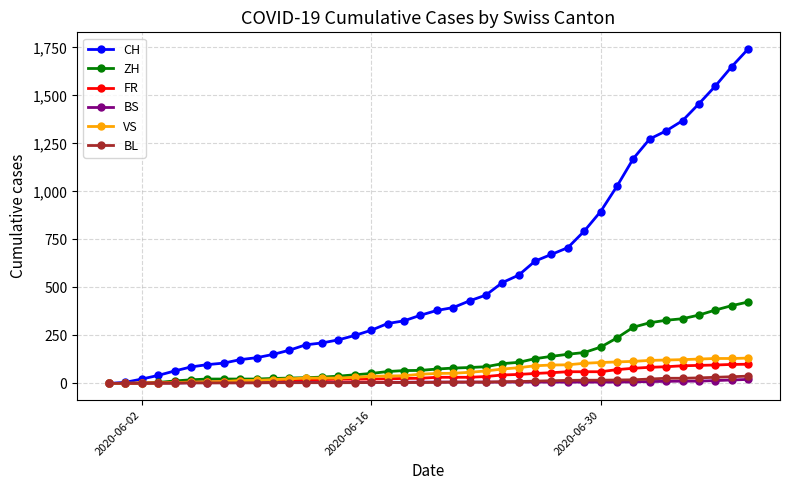

Which series has the widest spread of values?

CH